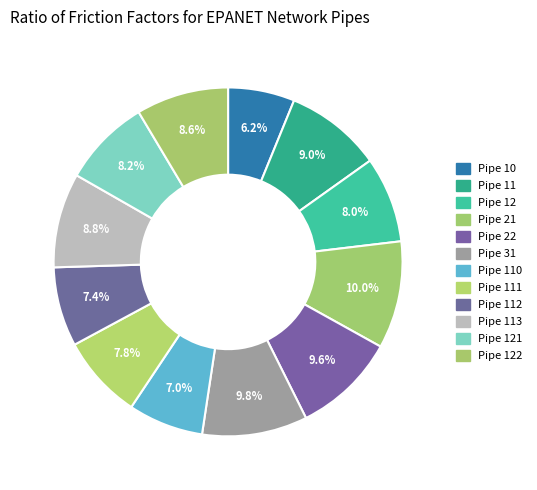

Which category has the smallest portion of the pie?

Pipe 10